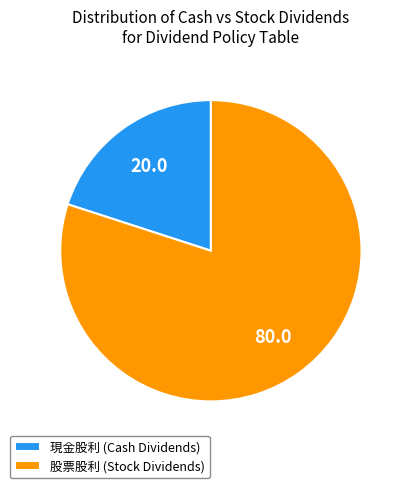

Does any single category account for the majority?

Yes